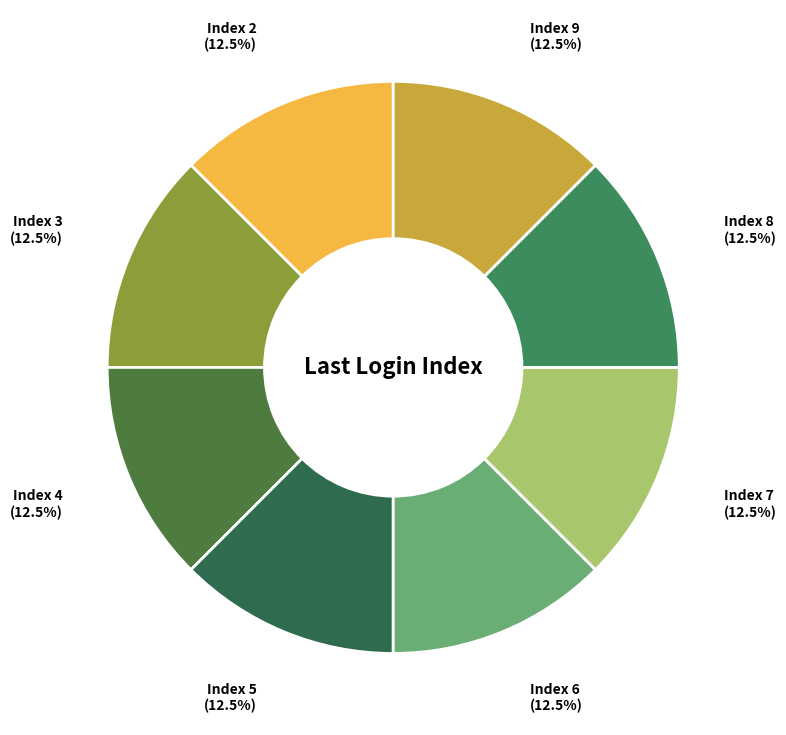

Is there any slice that represents more than half of the pie?

No